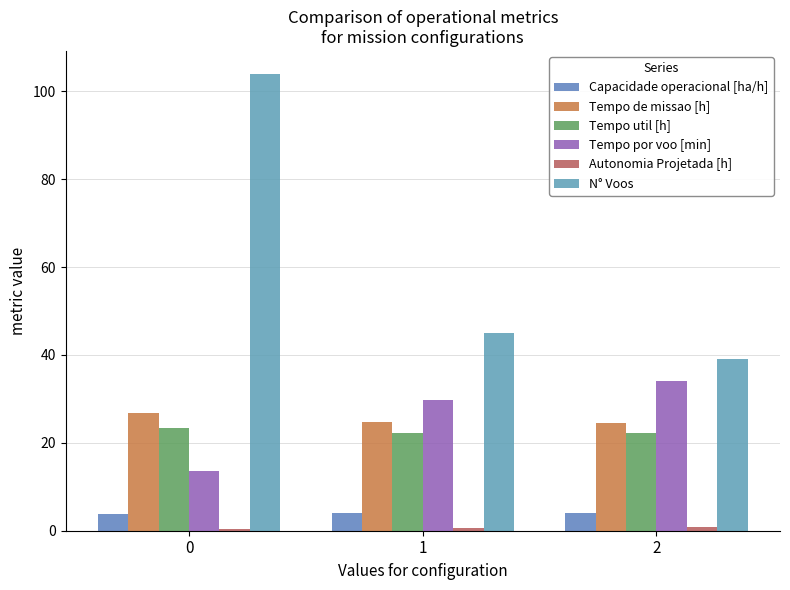

The N° Voos series shows 39.0 at 2. True or false?

True